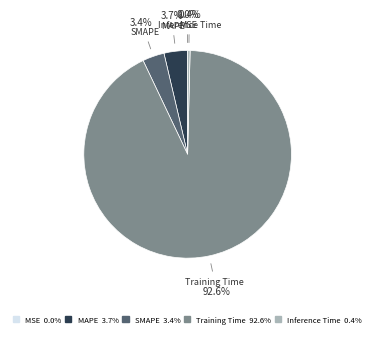

Between SMAPE 3.4% and Training Time 92.6%, which is larger?

Training Time 92.6%